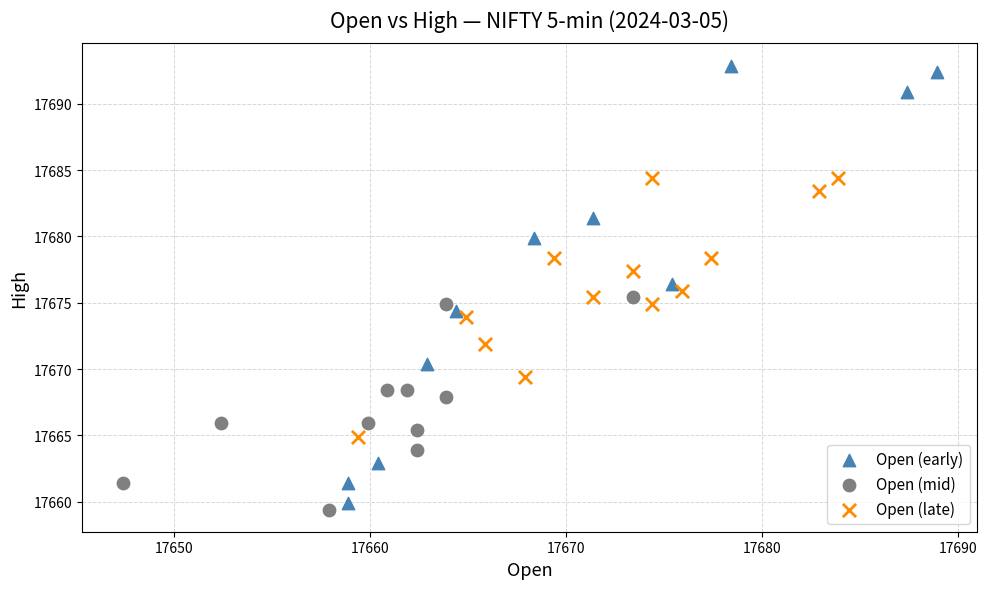

Which series has the largest Y range (max minus min)?

Open (early)